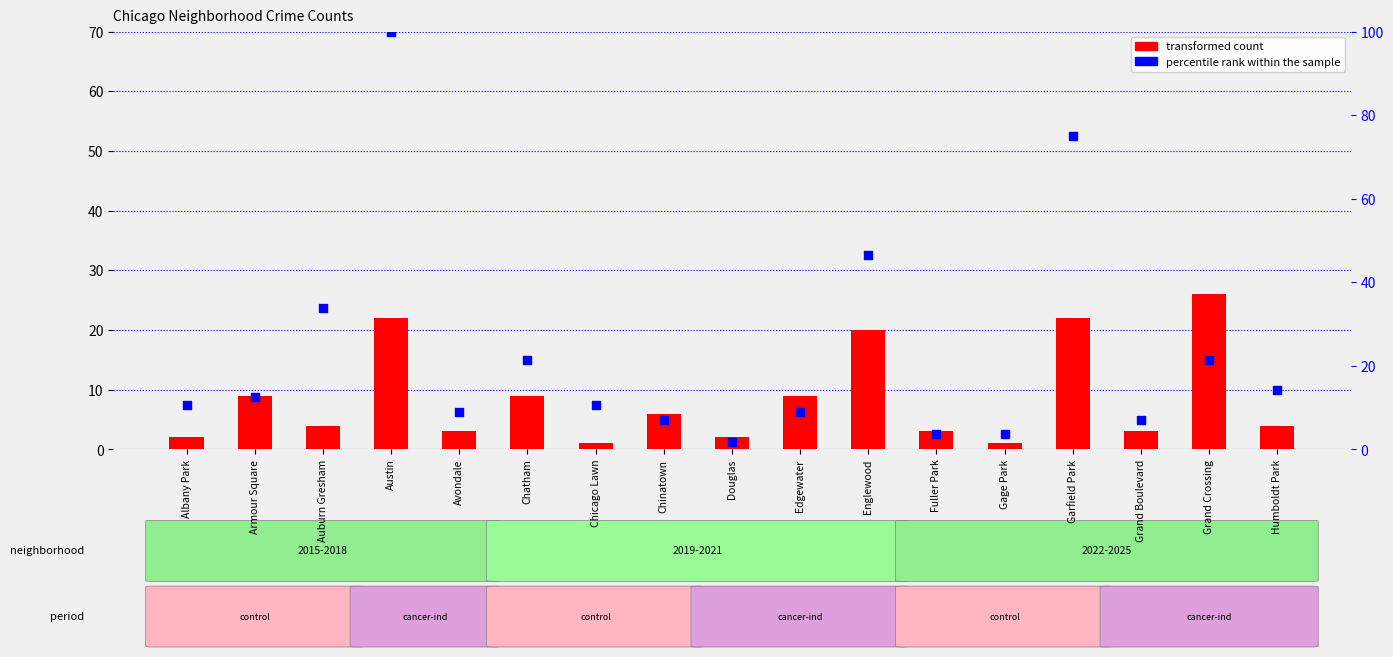

Which series has the largest total across all categories?

percentile rank within the sample